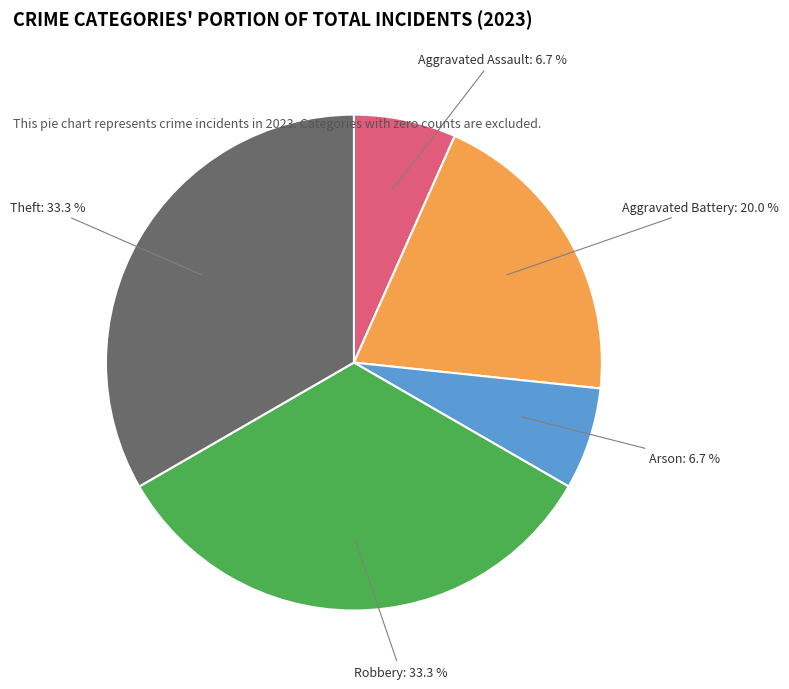

Is there a majority slice in this chart?

No